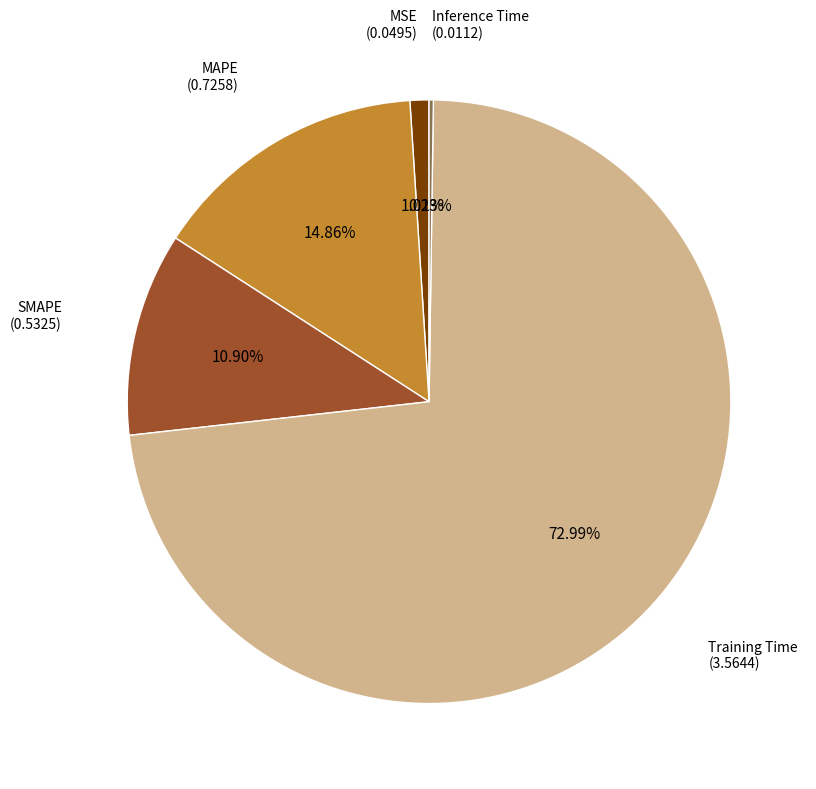

Does any single category account for the majority?

Yes